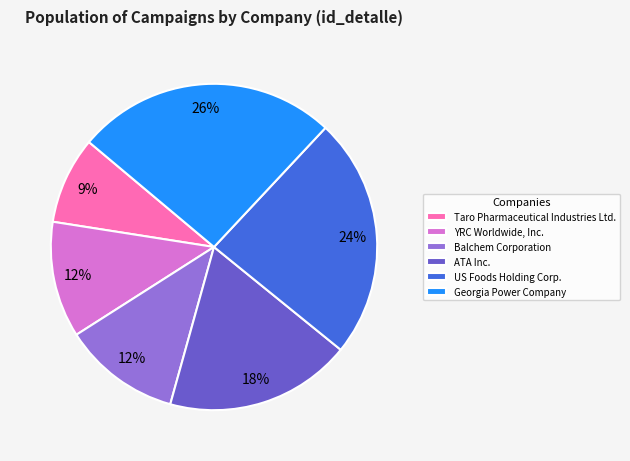

To the nearest percent, what is the difference between the Balchem Corporation and Taro Pharmaceutical Industries Ltd. slice percentages?

3%